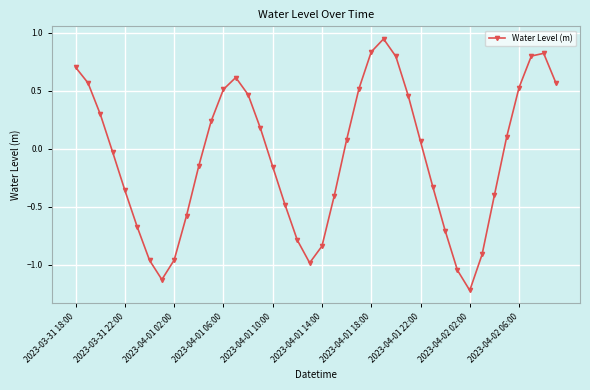

What is the smallest value displayed?

-1.2